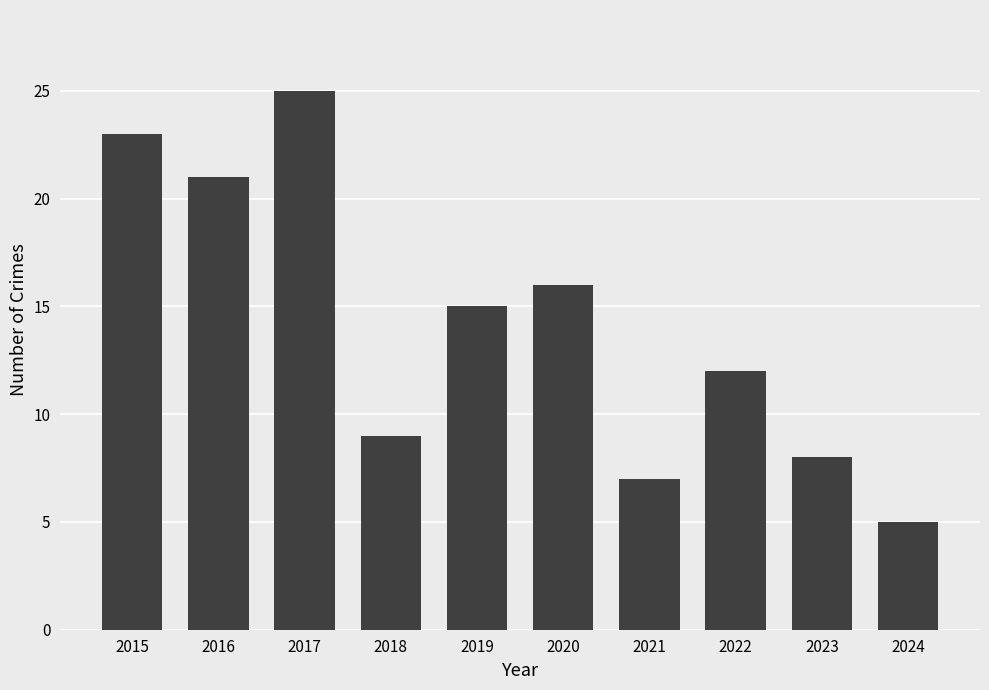

Rank the categories by value from highest to lowest.

2017, 2015, 2016, 2020, 2019, 2022, 2018, 2023, 2021, 2024